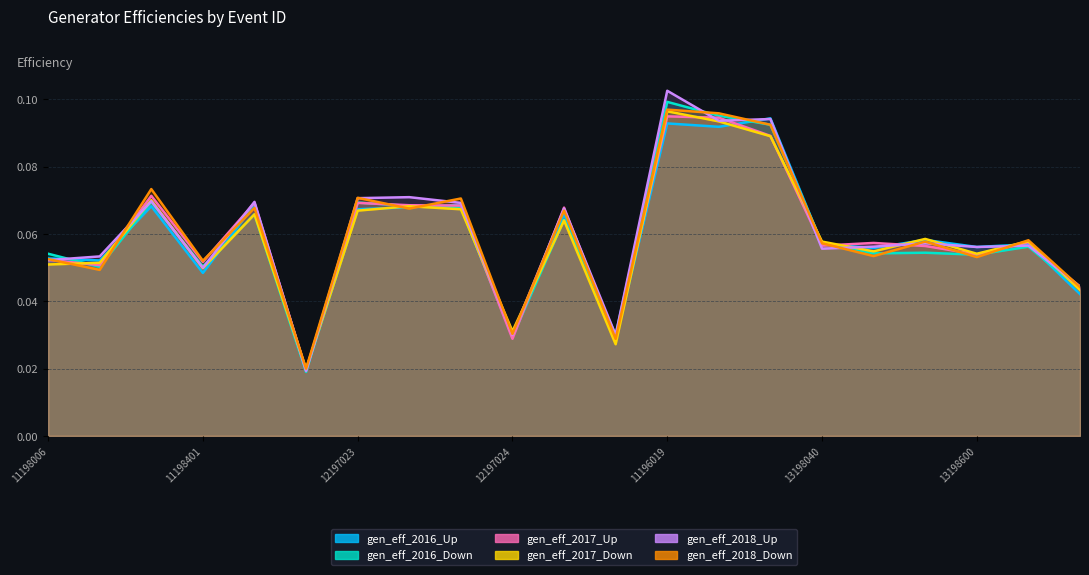

Which category has the lowest value in the gen_eff_2017_Down series?

11198022